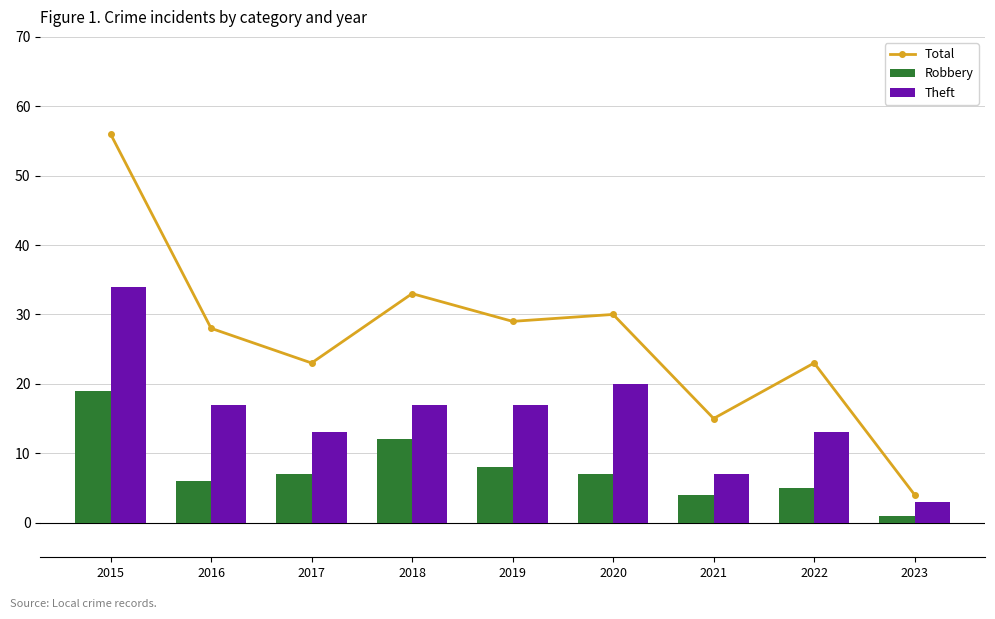

List the labels in order of Total value, largest first.

2015, 2018, 2020, 2019, 2016, 2017, 2022, 2021, 2023